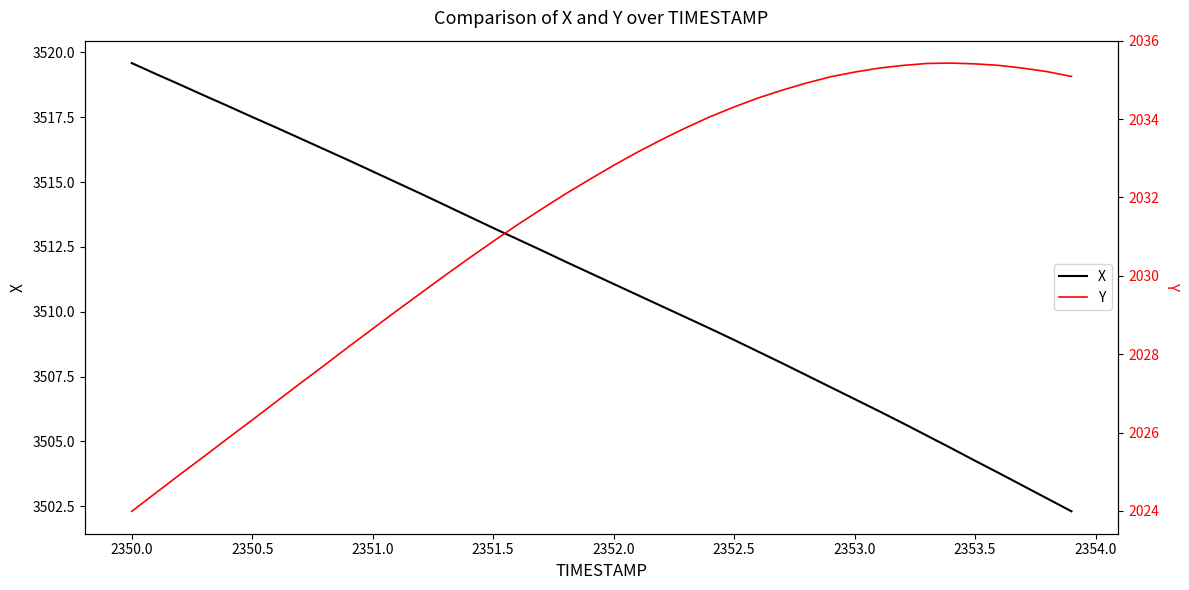

Does the chart have visible grid lines?

No